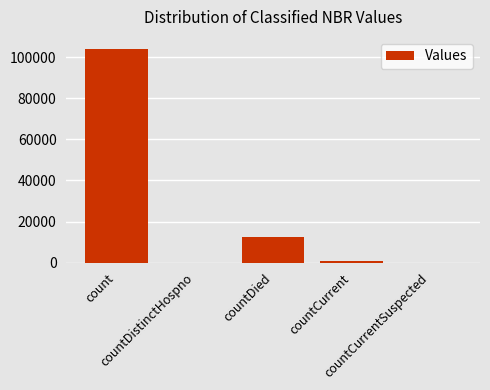

Reading left to right, extract all data points from this chart.

count=104335	countDistinctHospno=0	countDied=12573	countCurrent=814	countCurrentSuspected=0